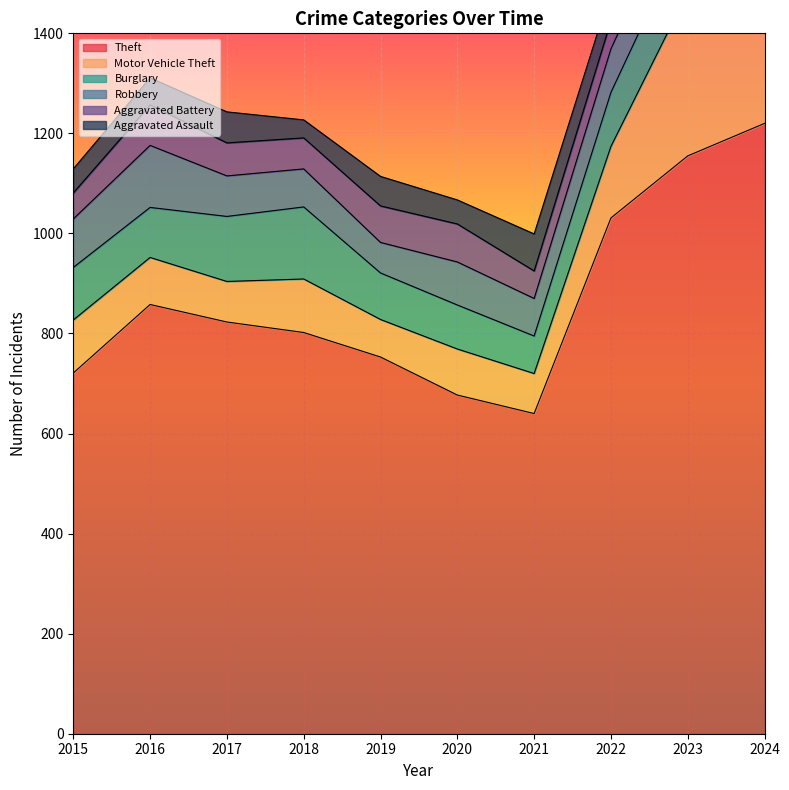

After their last crossing, which series has the higher values: Aggravated Assault or Robbery?

Robbery